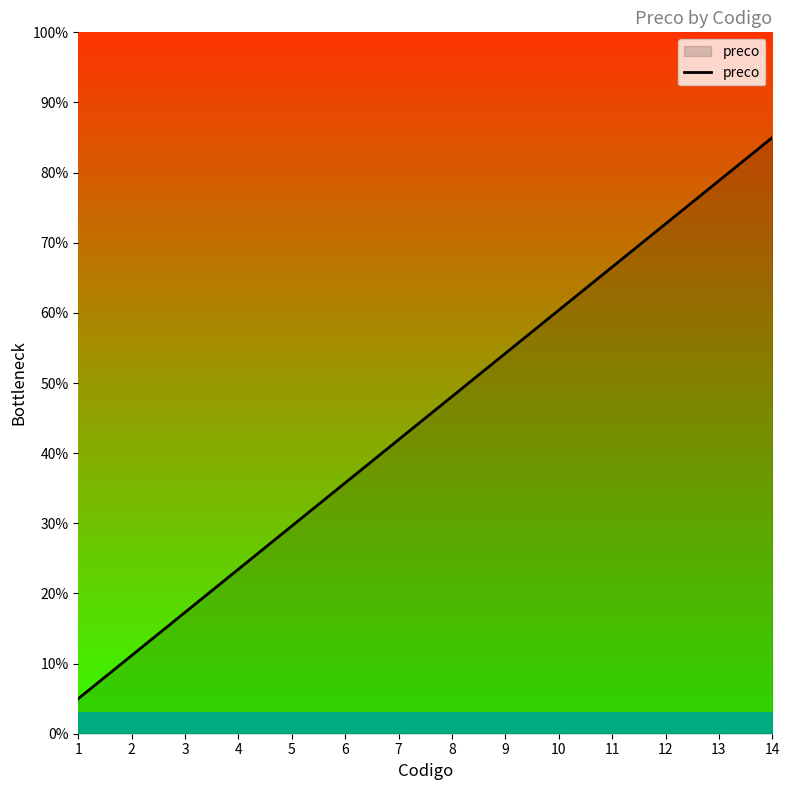

Count the number of values greater than 48.

7